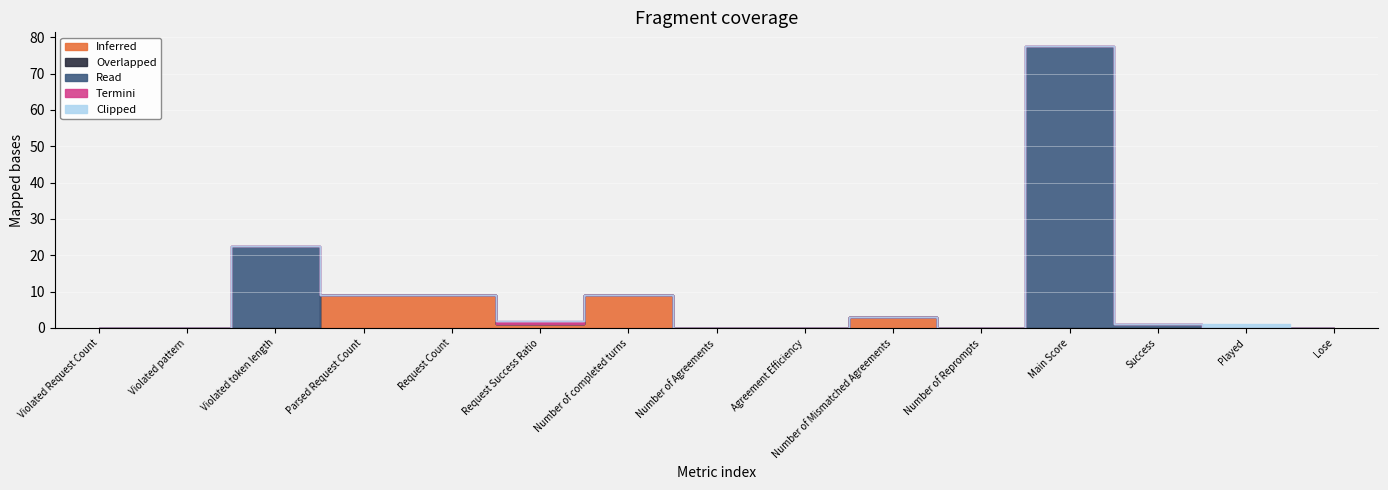

At how many categories does at least one series exceed 76?

1